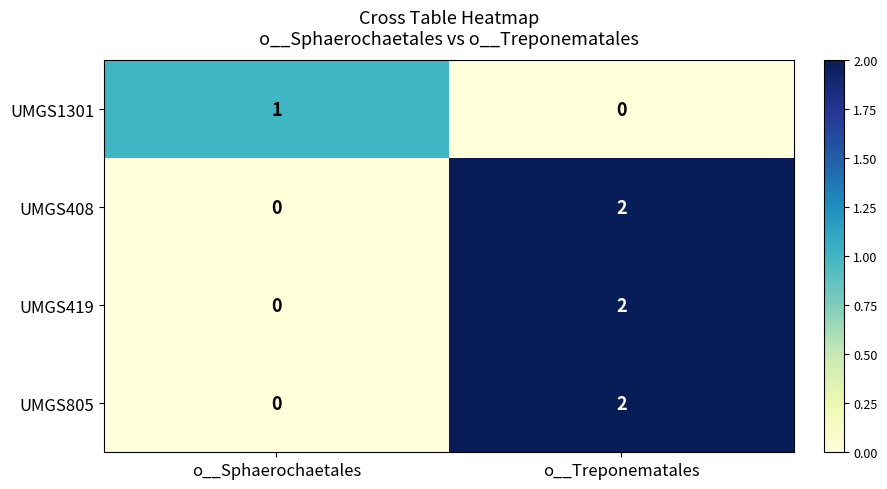

At which label is UMGS1301 closest to 0?

o__Treponematales